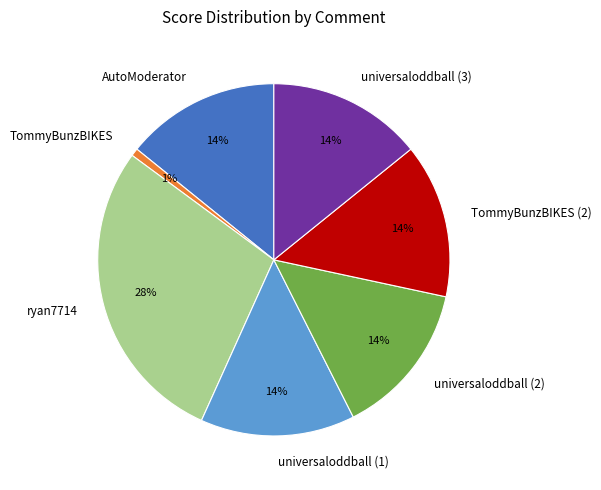

Which category has the smallest portion of the pie?

TommyBunzBIKES